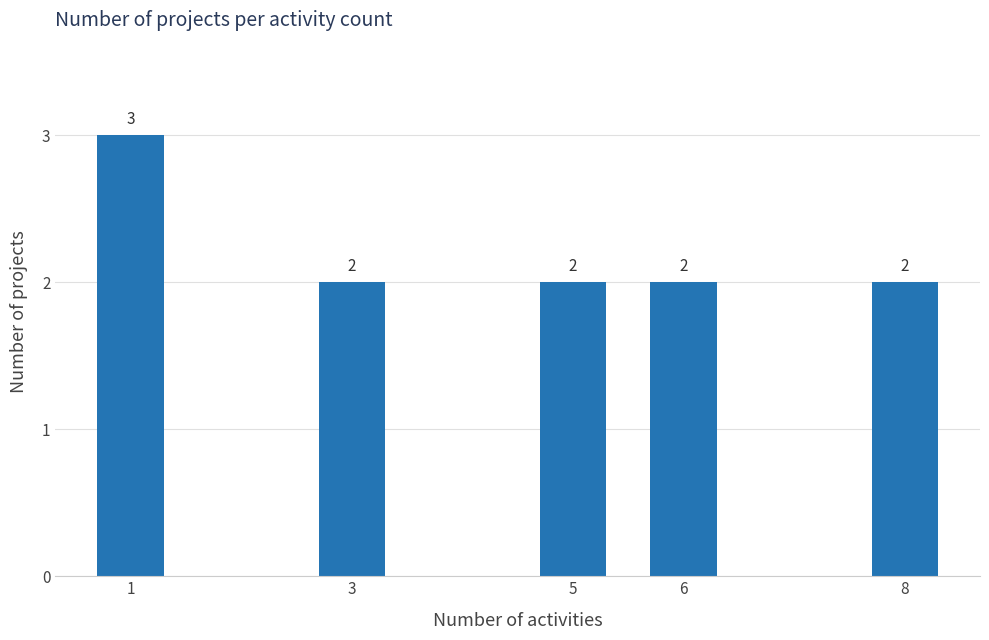

Reading left to right, list all the values displayed in this chart.

3	2	2	2	2